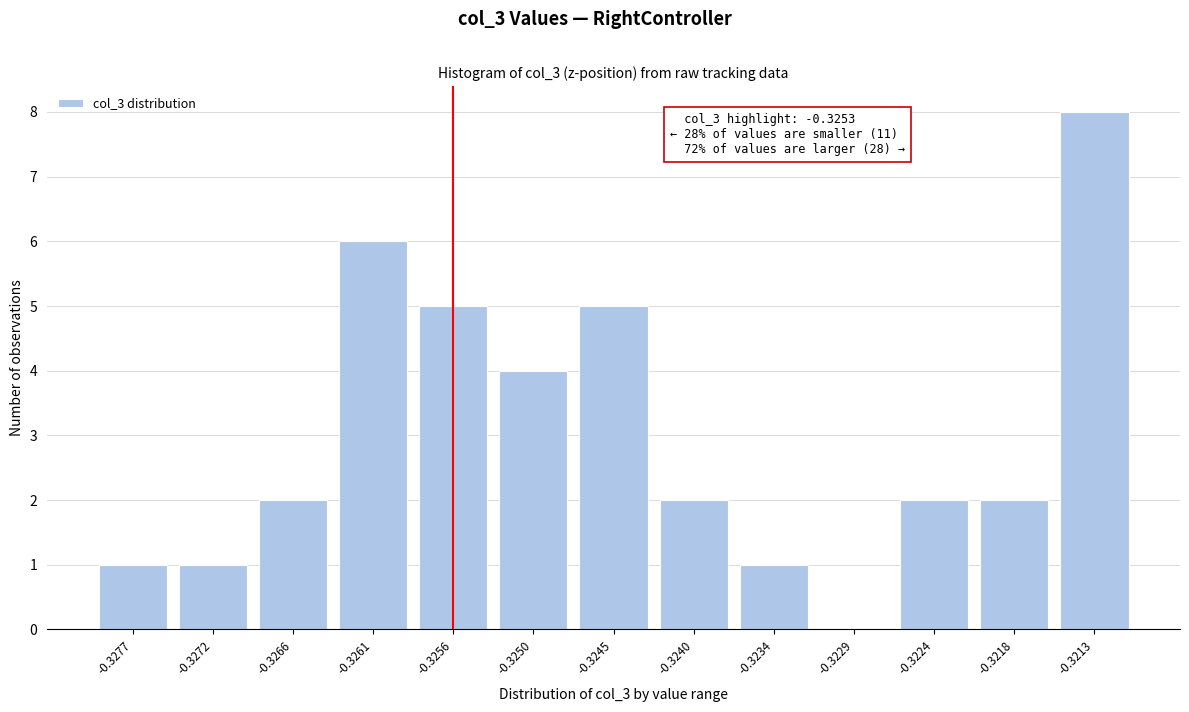

Reading left to right, list all the values displayed in this chart.

-0.3277=1	-0.3272=1	-0.3266=2	-0.3261=6	-0.3256=5	-0.3250=4	-0.3245=5	-0.3240=2	-0.3234=1	-0.3229=0	-0.3224=2	-0.3218=2	-0.3213=8